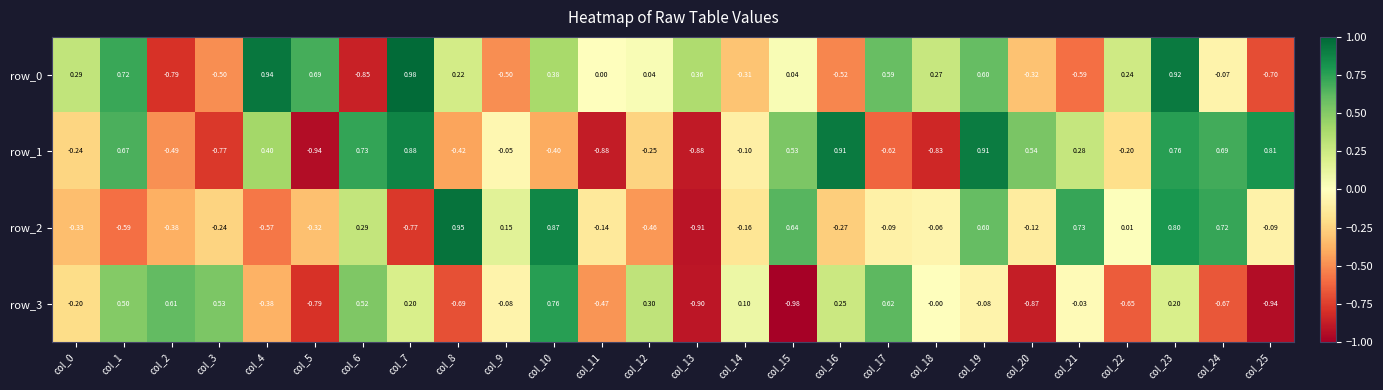

Is the value of row_1 at col_25 greater than the value of row_3 at col_0?

Yes